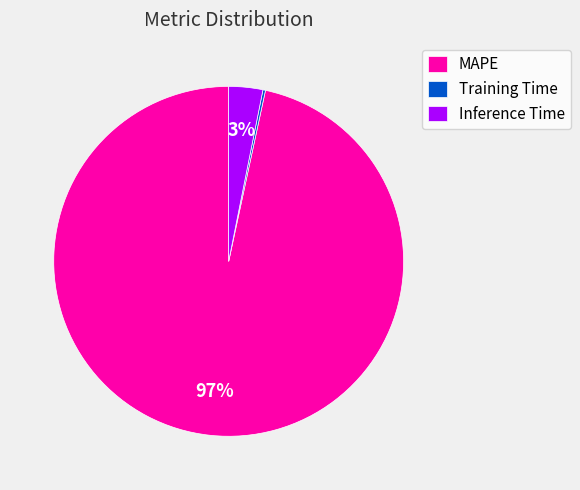

To the nearest percent, what is the combined percentage of MAPE and Inference Time?

100%